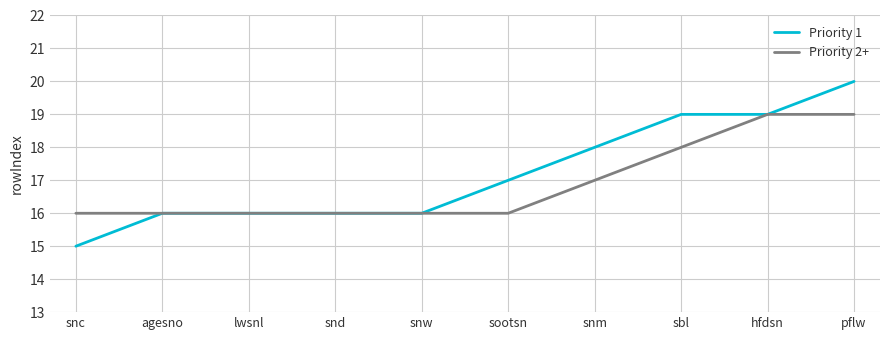

What position from the left is lwsnl?

3